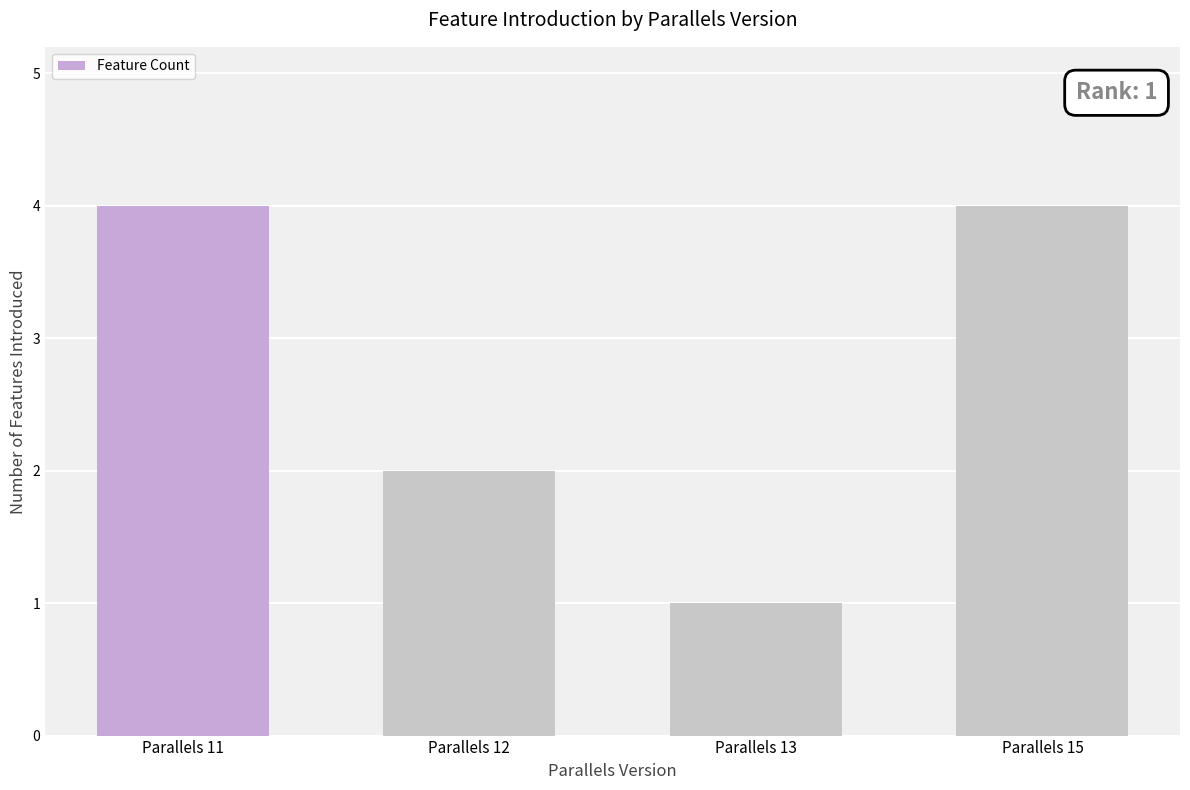

Where is the data nearest to the value 2?

Parallels 12